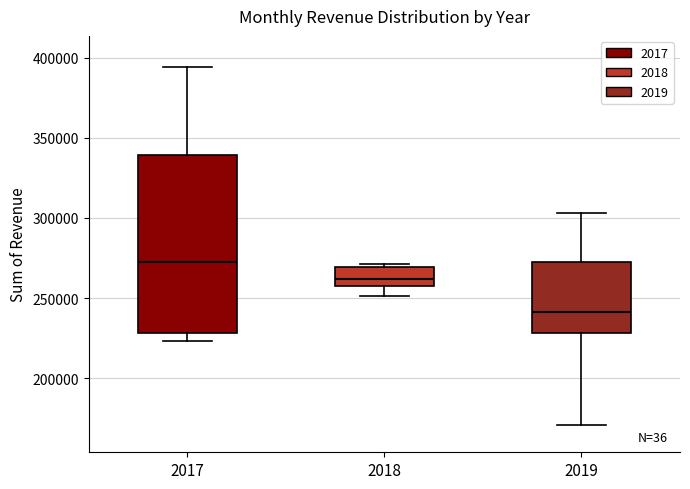

Reading left to right, read every box against the y-axis: the position of its median line, the range the box covers, and the ends of its whiskers. The values are not printed on the chart, so give them approximately, as read against the axis.

2017: median 270000, box 230000 to 340000, whiskers 225000 to 395000
2018: median 260000, box 255000 to 270000, whiskers 250000 to 270000 (just above the box's upper edge)
2019: median 240000, box 230000 to 275000, whiskers 170000 to 305000